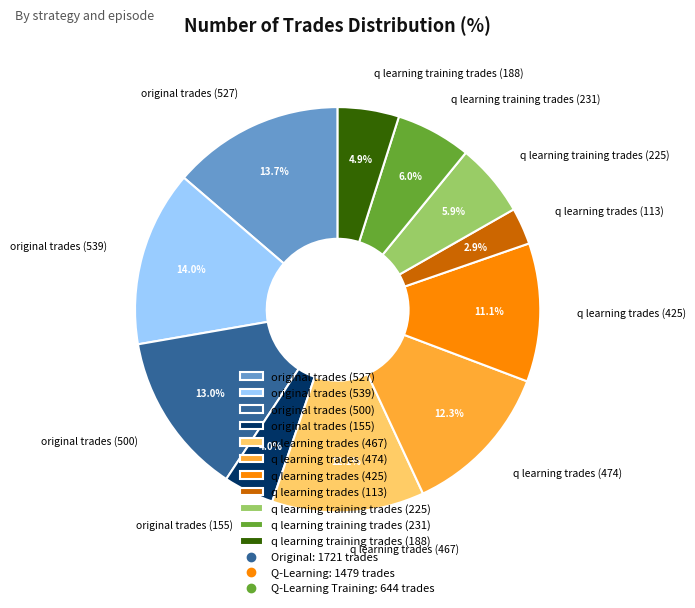

Is there a majority slice in this chart?

No